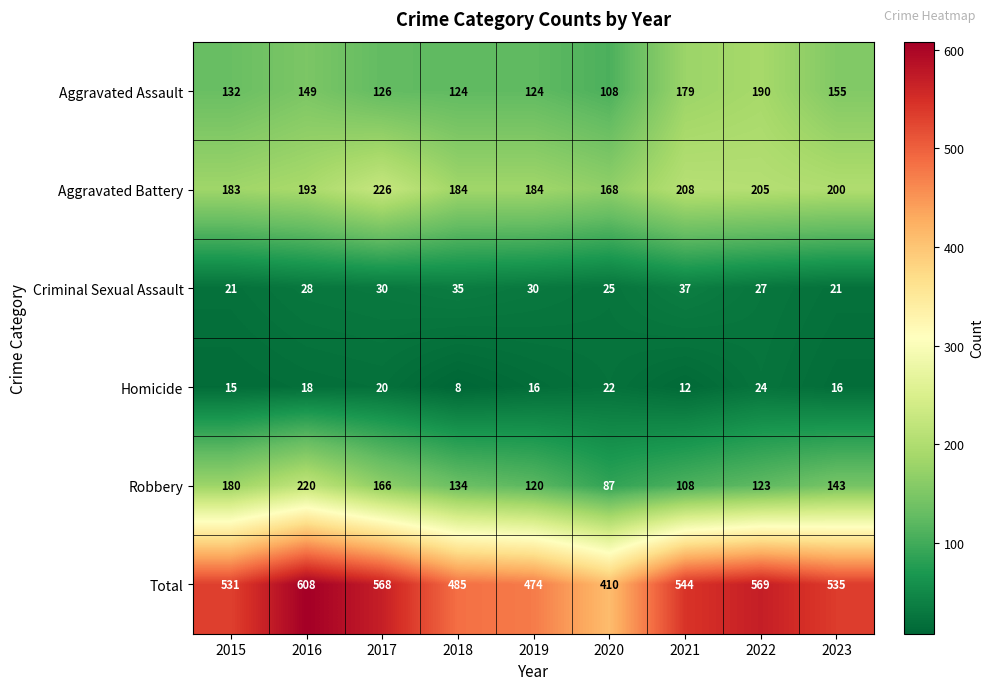

At how many categories does at least one series exceed 557?

3